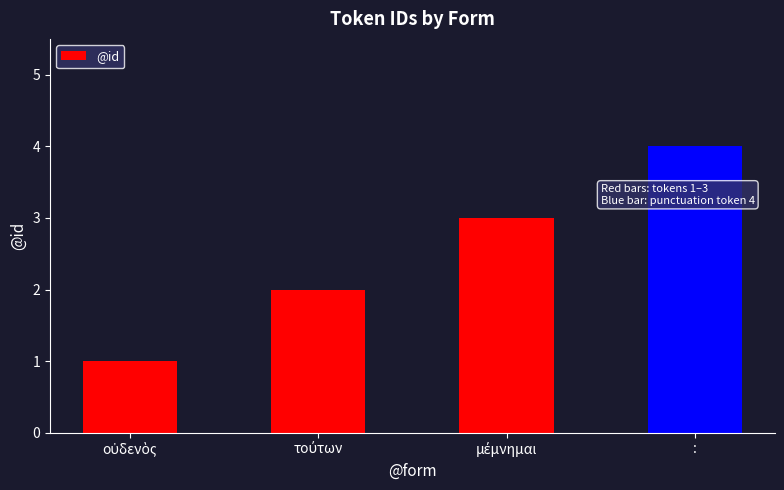

What is the label of the 4th bar from the left?

: